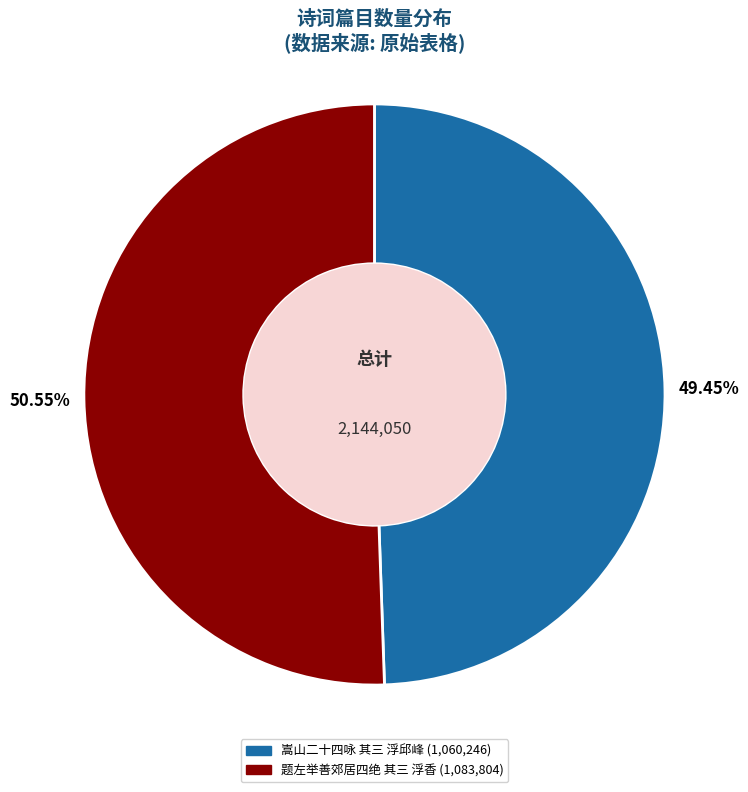

Is there a majority slice in this chart?

Yes